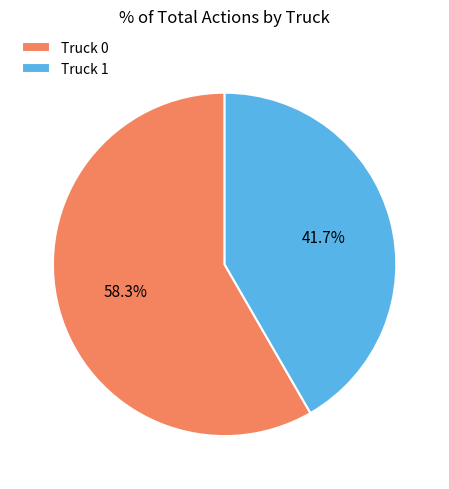

What portion of the pie excludes Truck 1?

58.3%